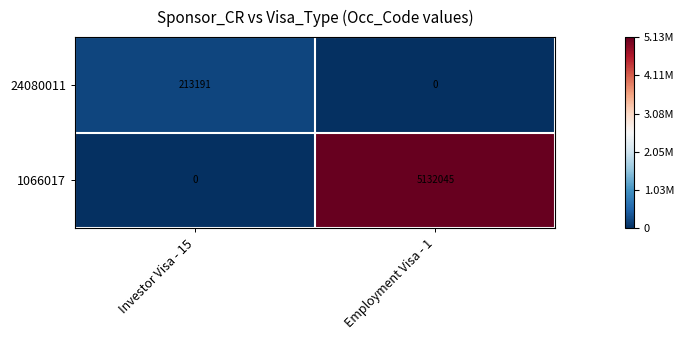

Reading left to right, list all the values displayed in this chart.

24080011: 213191	0
1066017: 0	5132045